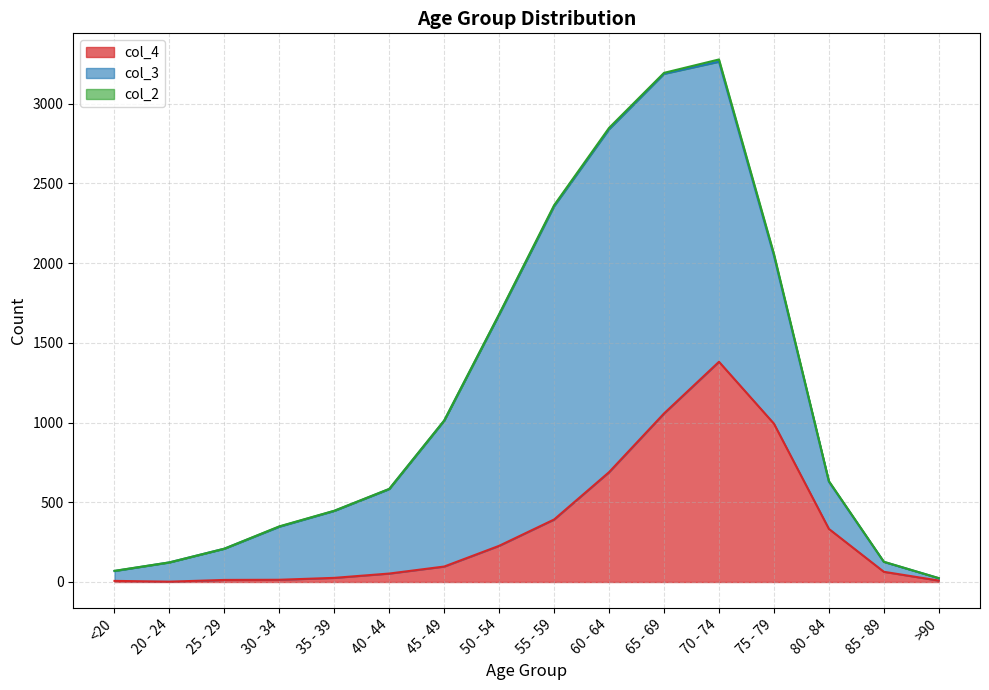

What is the average value of the col_2 series?

4